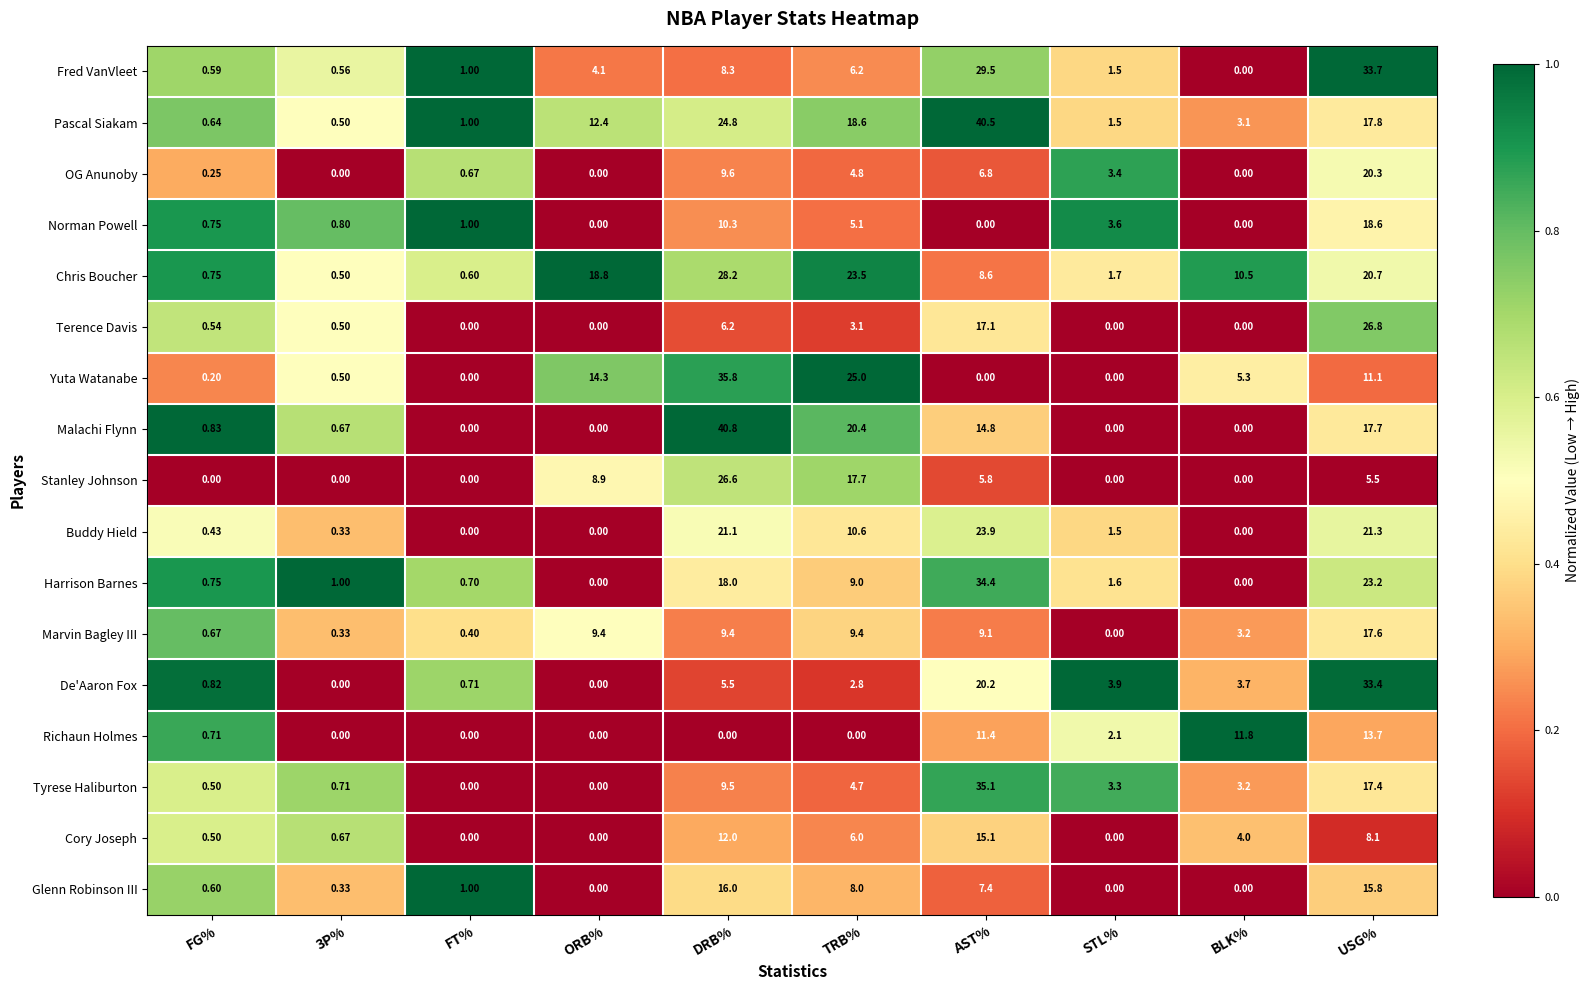

At which category does the chart reach its peak across all series?

DRB%